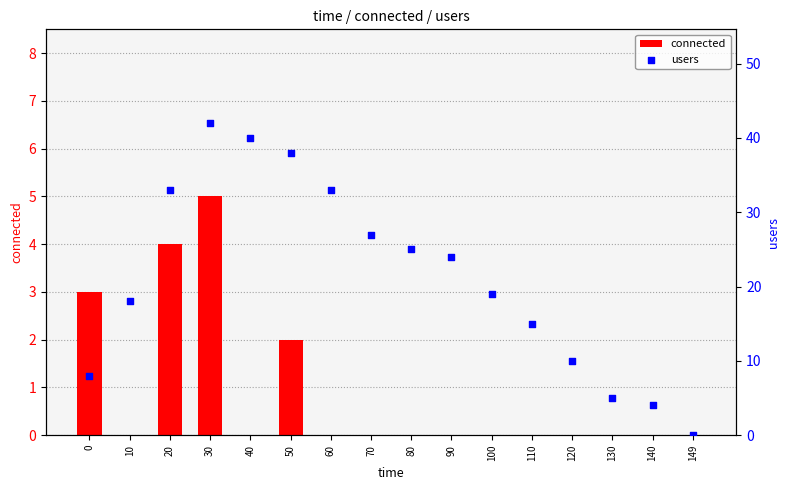

At which category is the sum across all series the highest?

30